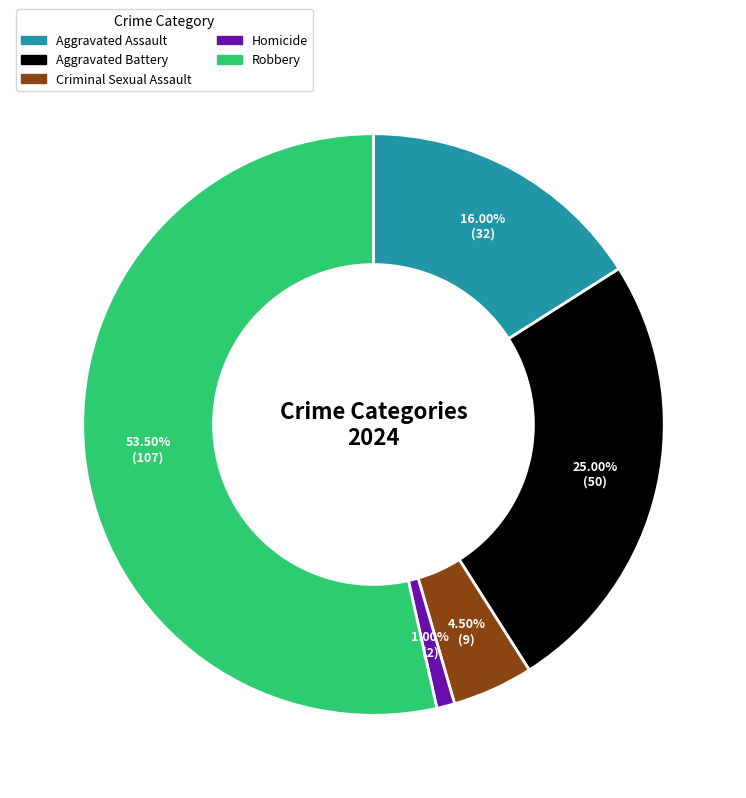

Is there any slice that represents more than half of the pie?

Yes